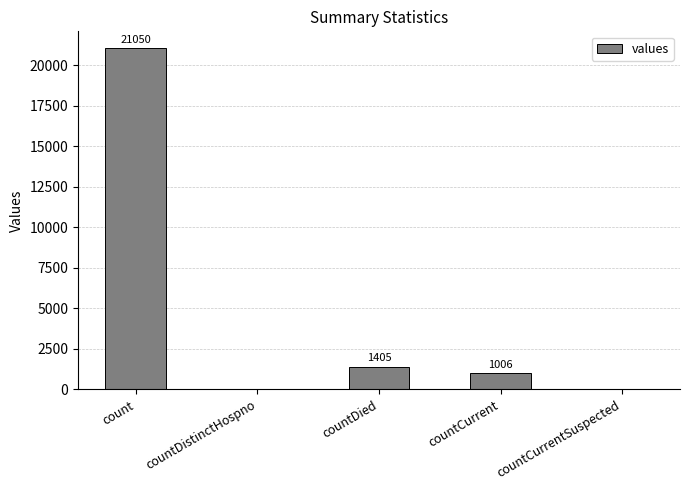

What is the average value?

4692